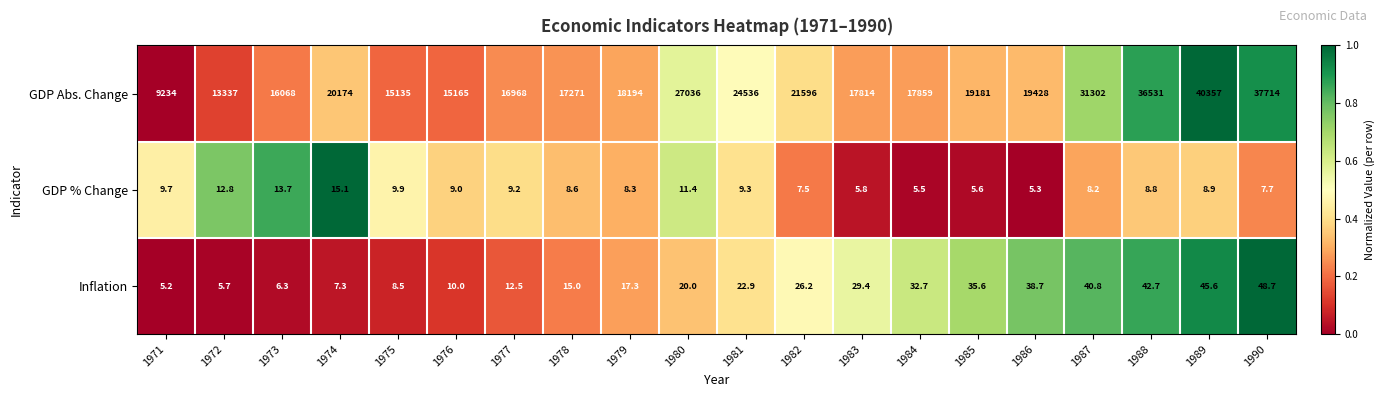

How many values in the GDP Abs. Change series are below 19181?

10